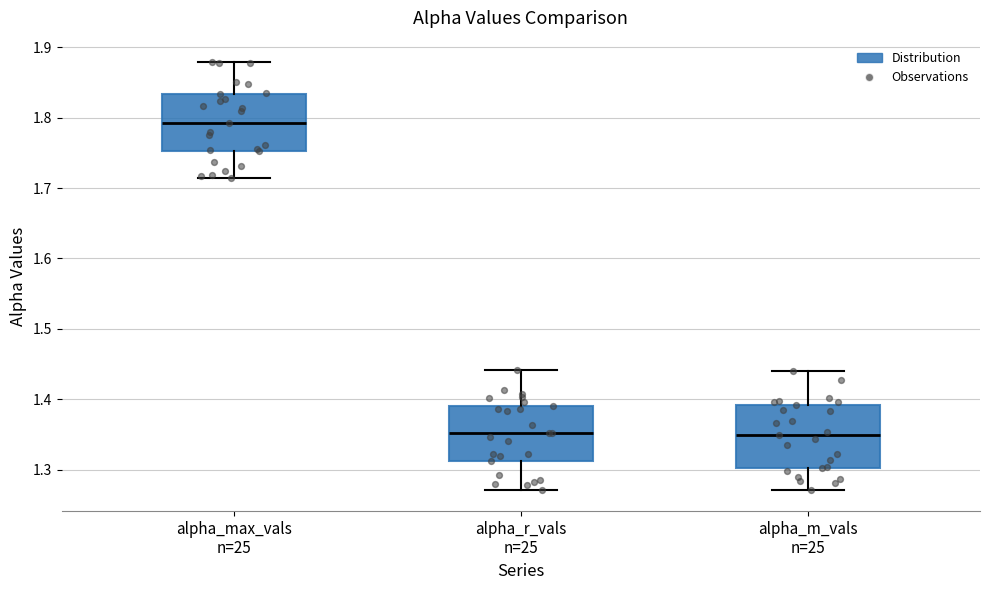

Reading left to right, read every box against the y-axis: the position of its median line, the range the box covers, and the ends of its whiskers. The values are not printed on the chart, so give them approximately, as read against the axis.

alpha_max_vals n=25: median 1.79, box 1.75 to 1.83, whiskers 1.71 to 1.88
alpha_r_vals n=25: median 1.35, box 1.31 to 1.39, whiskers 1.27 to 1.44
alpha_m_vals n=25: median 1.35, box 1.30 to 1.39, whiskers 1.27 to 1.44